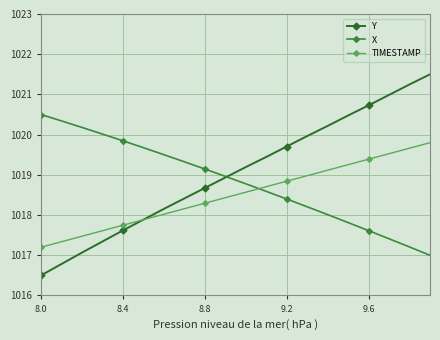

Reading left to right, extract all data points from this chart.

Y: 1016.5	1016.8	1017.1	1017.3	1017.6	1017.9	1018.2	1018.4	1018.7	1018.9	1019.2	1019.4	1019.7	1020.0	1020.2	1020.5	1020.7	1021.0	1021.2	1021.5
X: 1020.5	1020.3	1020.2	1020.0	1019.8	1019.7	1019.5	1019.3	1019.1	1019.0	1018.8	1018.6	1018.4	1018.2	1018.0	1017.8	1017.6	1017.4	1017.2	1017.0
TIMESTAMP: 1017.2	1017.3	1017.5	1017.6	1017.7	1017.9	1018.0	1018.2	1018.3	1018.4	1018.6	1018.7	1018.8	1019.0	1019.1	1019.3	1019.4	1019.5	1019.7	1019.8